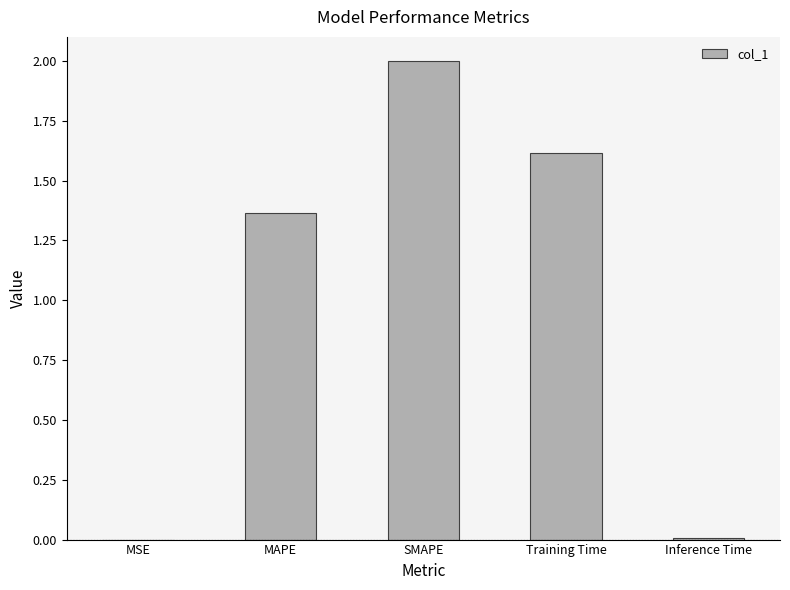

Is it true that the value at SMAPE is 2.0?

True